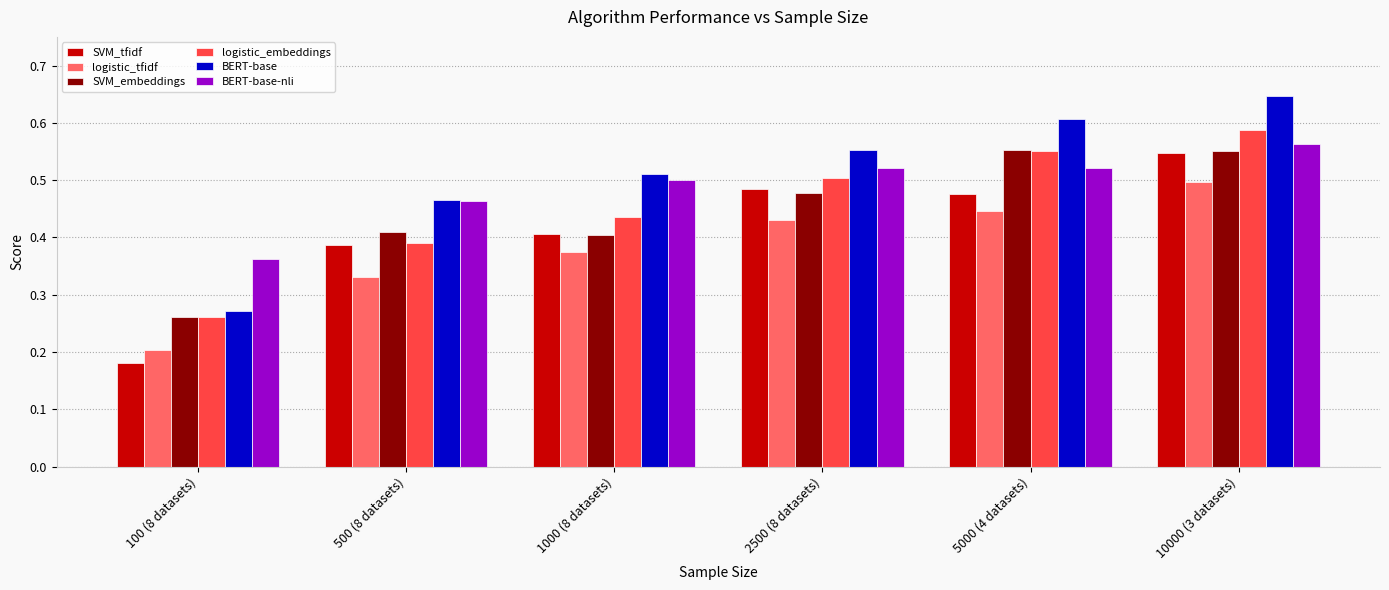

How many bars are there in total?

36